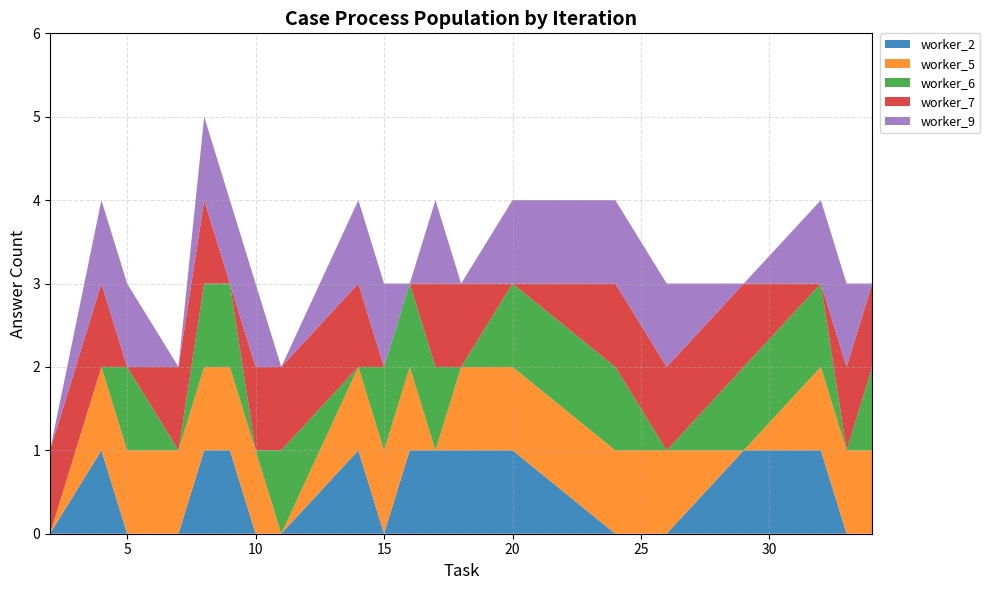

Reading left to right, what are all the values shown in this chart?

worker_2: 0	1	0	0	1	1	0	0	1	0	1	1	1	1	0	0	1	1	0	0
worker_5: 0	1	1	1	1	1	1	0	1	1	1	0	1	1	1	1	0	1	1	1
worker_6: 0	0	1	0	1	1	0	1	0	1	1	1	0	1	1	0	1	1	0	1
worker_7: 1	1	0	1	1	0	1	1	1	0	0	1	1	0	1	1	1	0	1	1
worker_9: 0	1	1	0	1	1	1	0	1	1	0	1	0	1	1	1	0	1	1	0